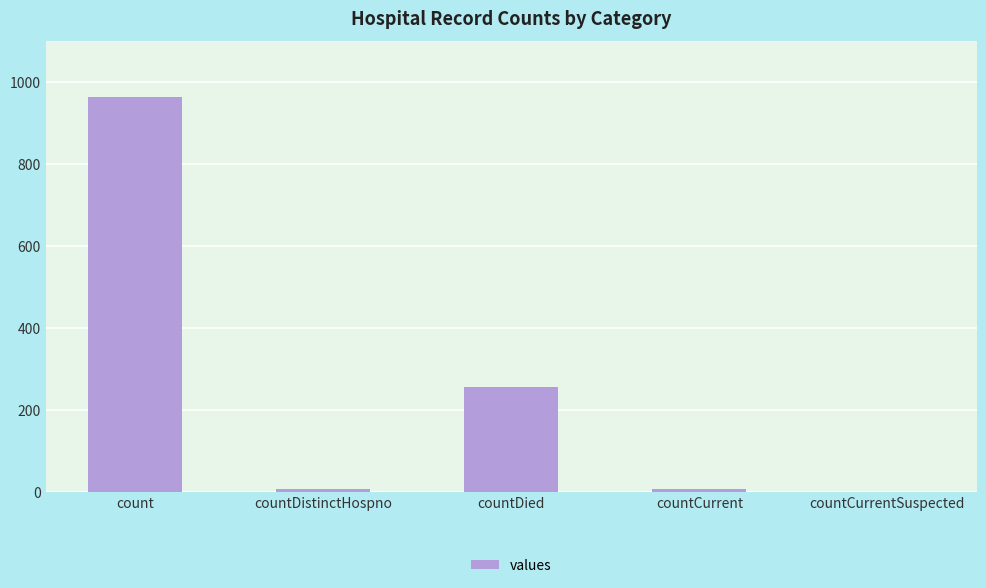

Where is the data nearest to the value 482?

countDied